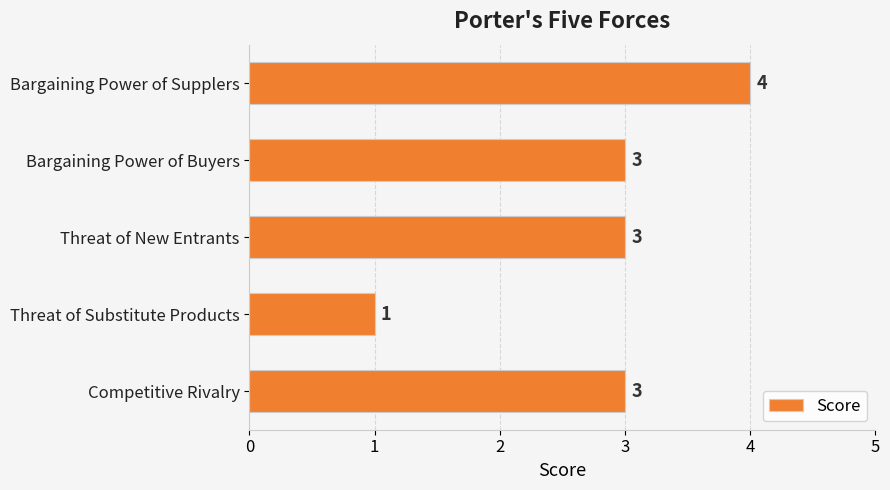

What position from the top is Threat of Substitute Products?

4